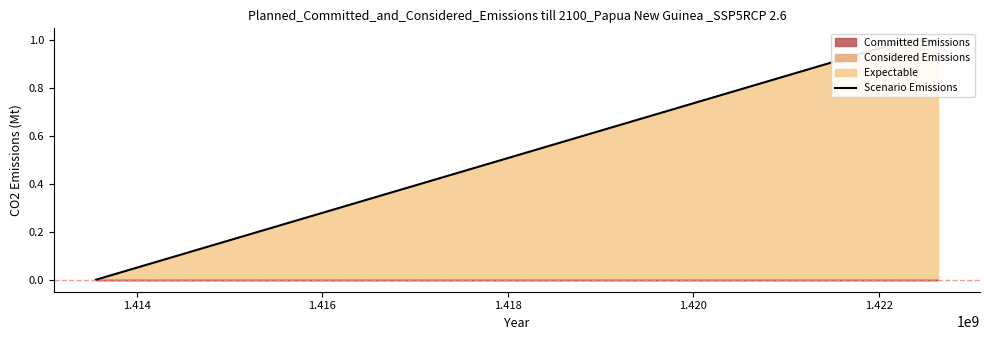

The chart shows a value of 0 at 1.412. True or false?

False